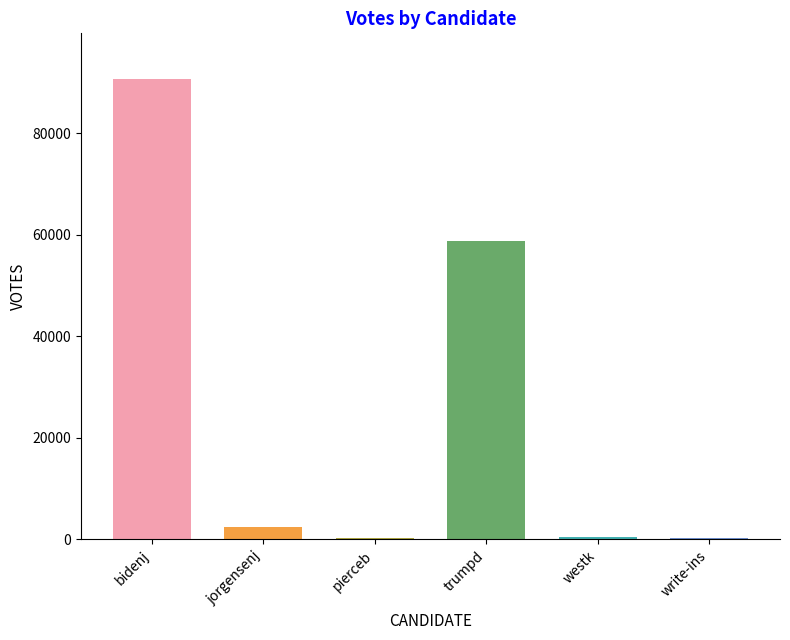

What is the difference between the values at bidenj and jorgensenj?

88217